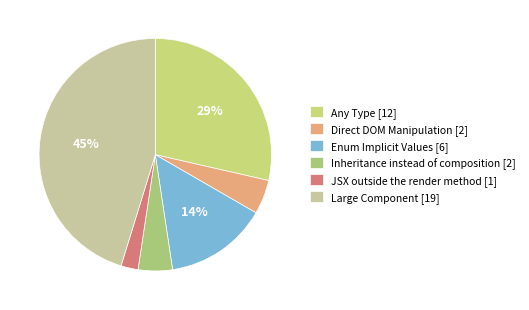

Which slice is the smallest?

JSX outside the render method